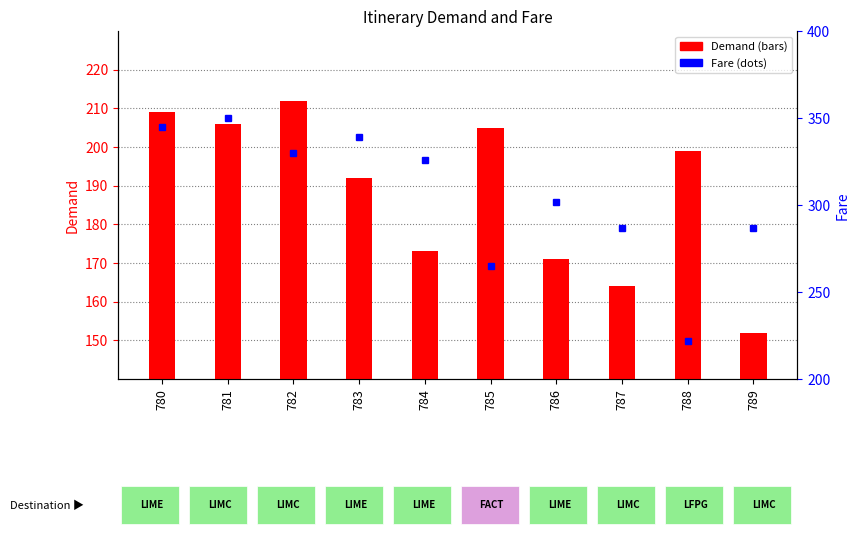

The value of Demand at 788 is 339. True or false?

False